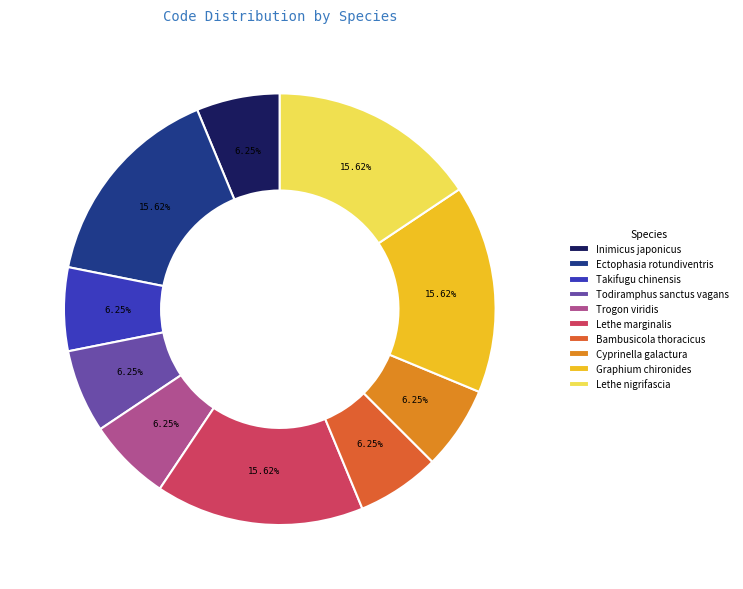

Count the number of slices in the pie.

10